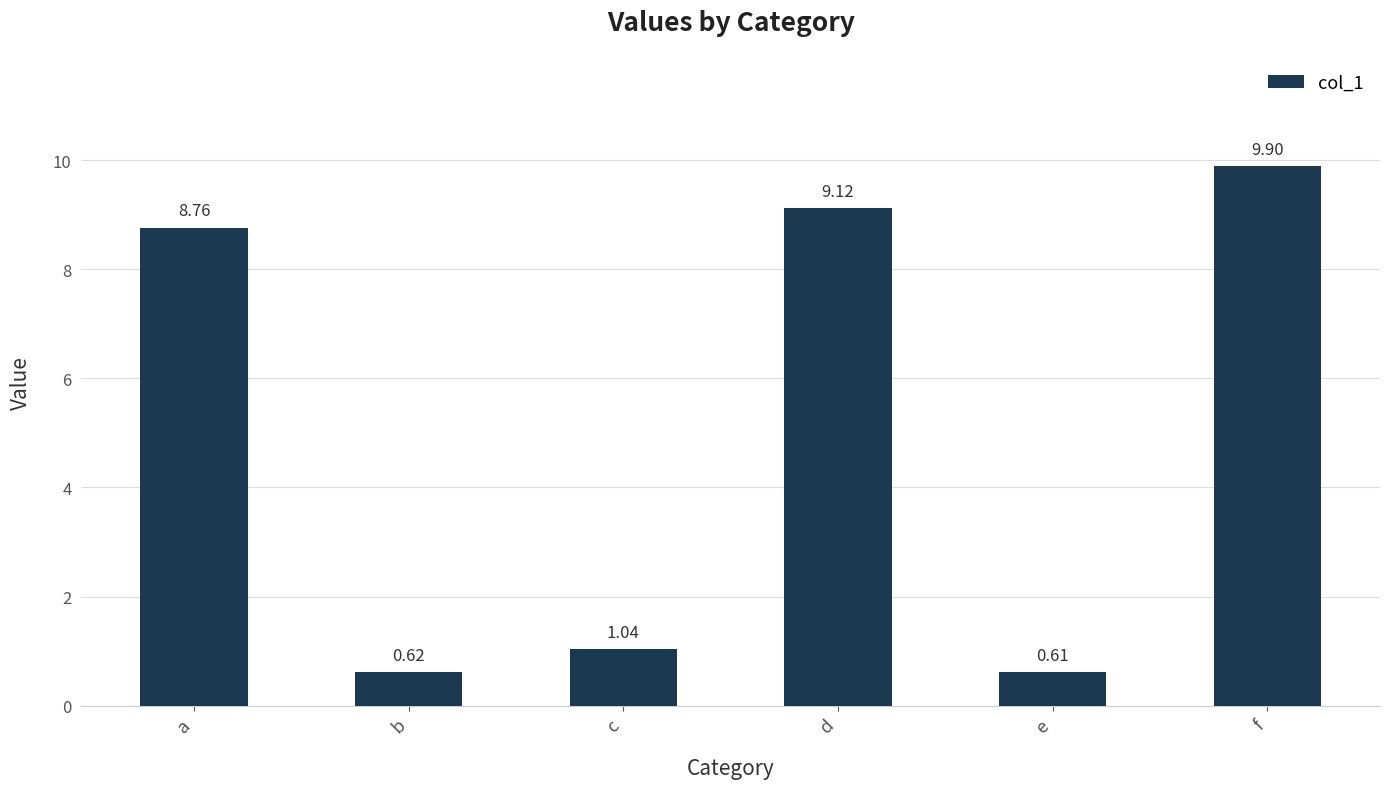

What is the difference between the second highest and second lowest values?

8.5